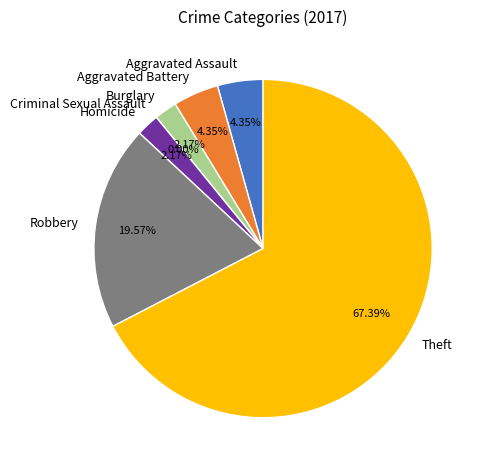

Is it true that Robbery is 20% of the pie?

True